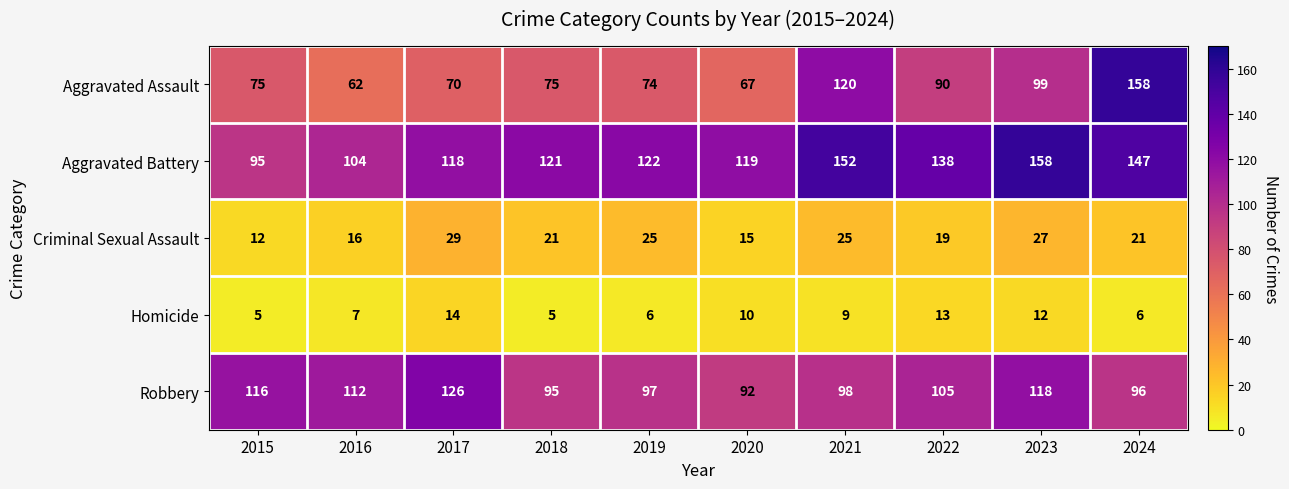

List the labels in order of Robbery value, largest first.

2017, 2023, 2015, 2016, 2022, 2021, 2019, 2024, 2018, 2020